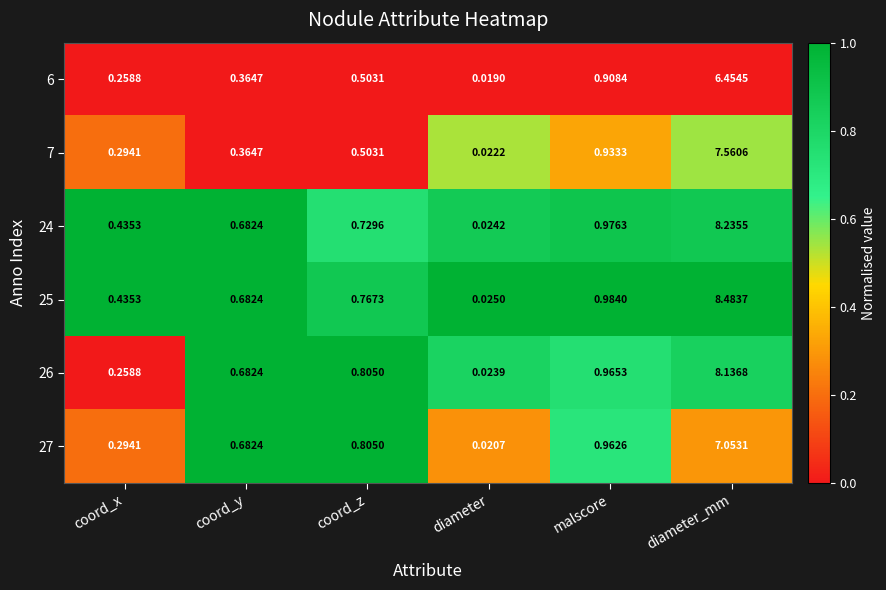

How many categories are shown in the chart?

6